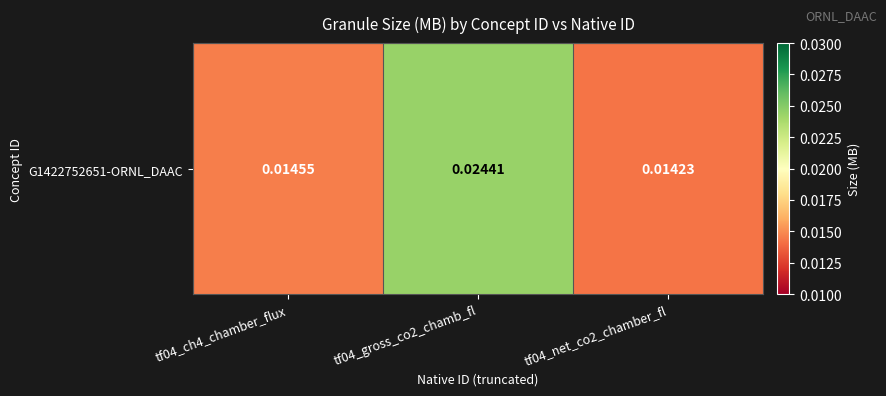

Which has a higher value, tf04_ch4_chamber_flux or tf04_net_co2_chamber_fl?

tf04_ch4_chamber_flux